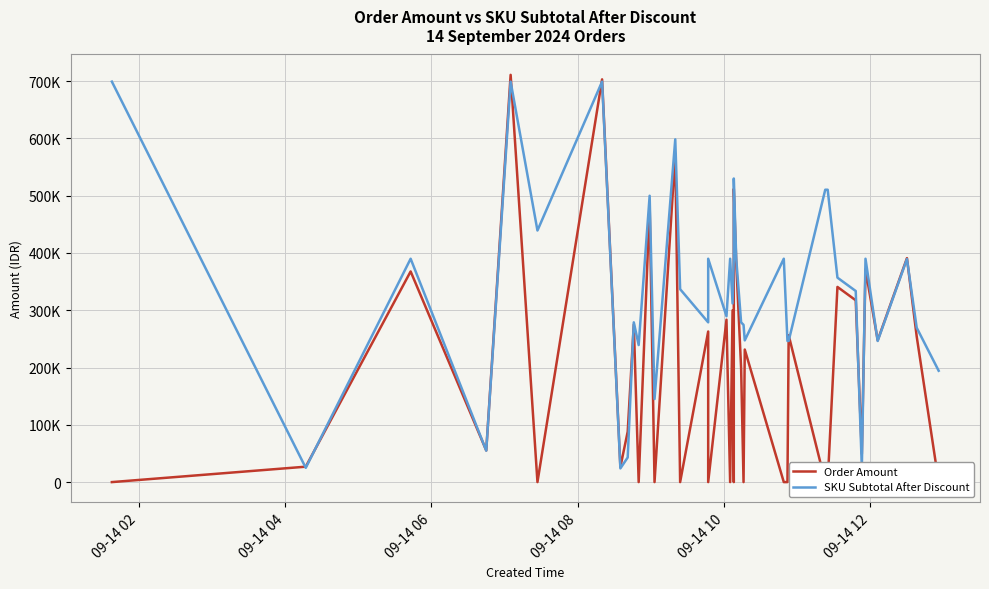

In SKU Subtotal After Discount, how many points are higher than both neighbors (excluding endpoints)?

12